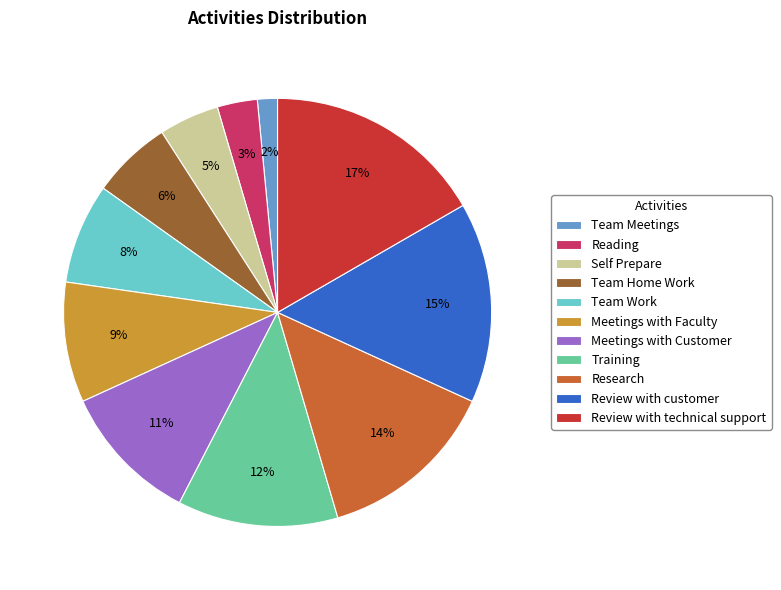

To the nearest percent, what is the combined percentage of Reading and Team Work?

11%